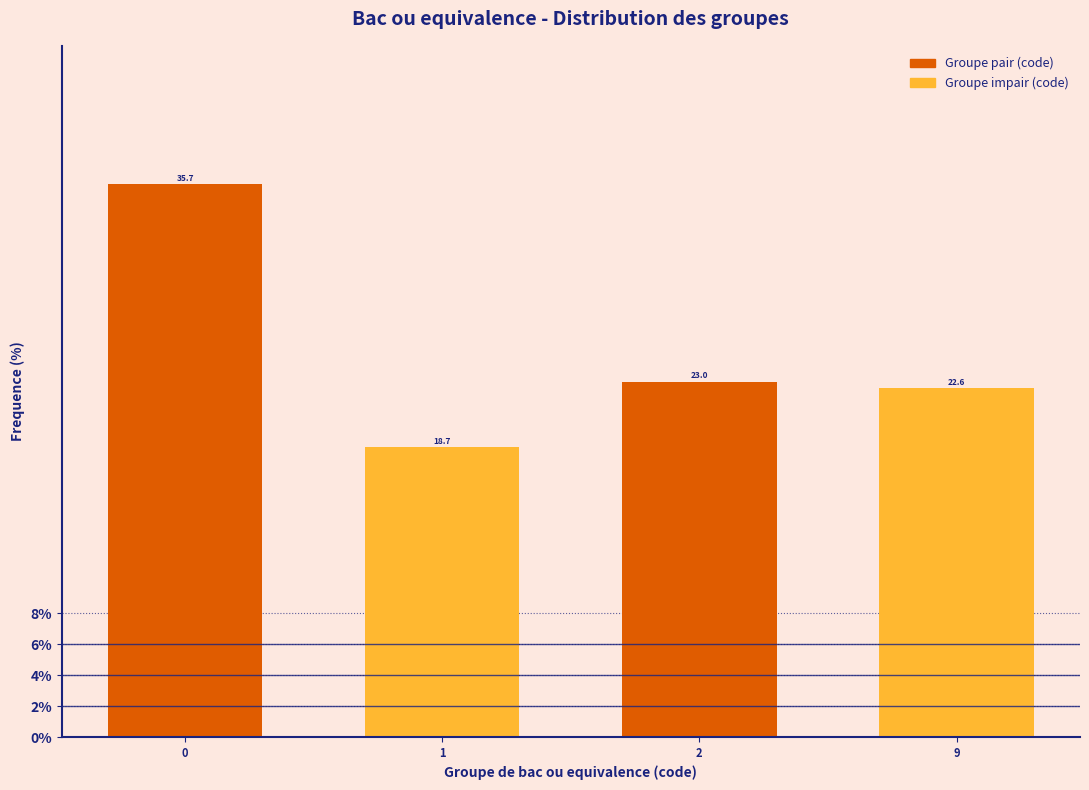

Reading right to left, extract all data points from this chart.

9=22.6	2=23.0	1=18.7	0=35.7